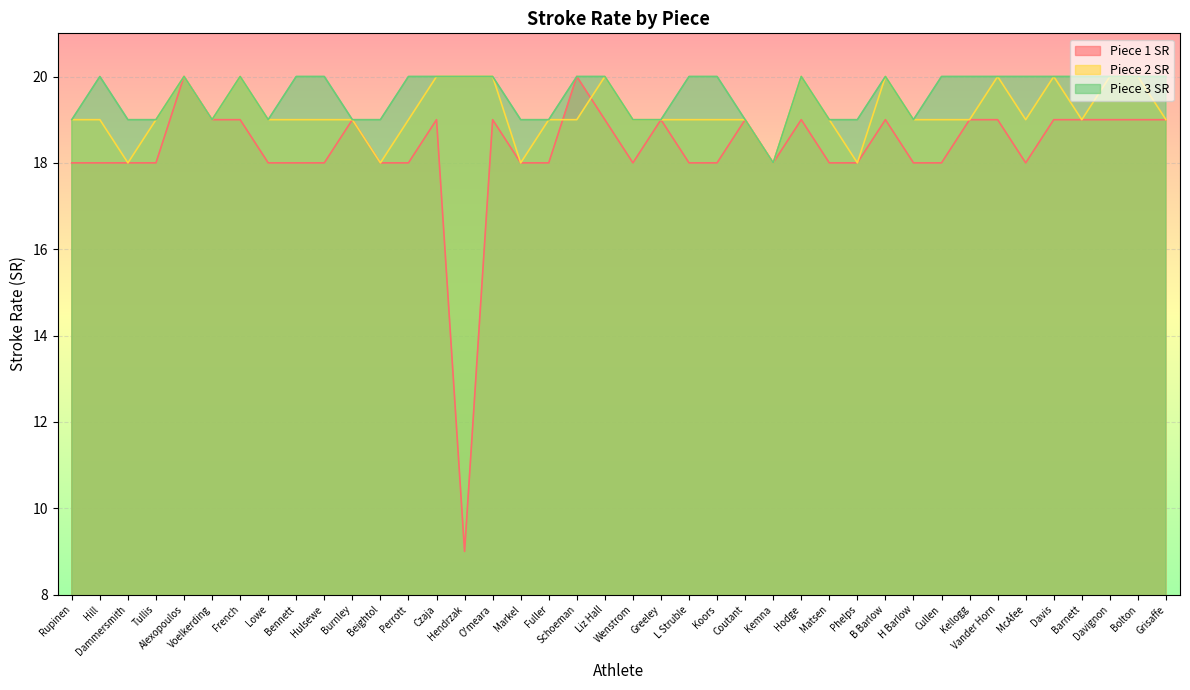

What is the label of the 3rd point from the right?

Davignon